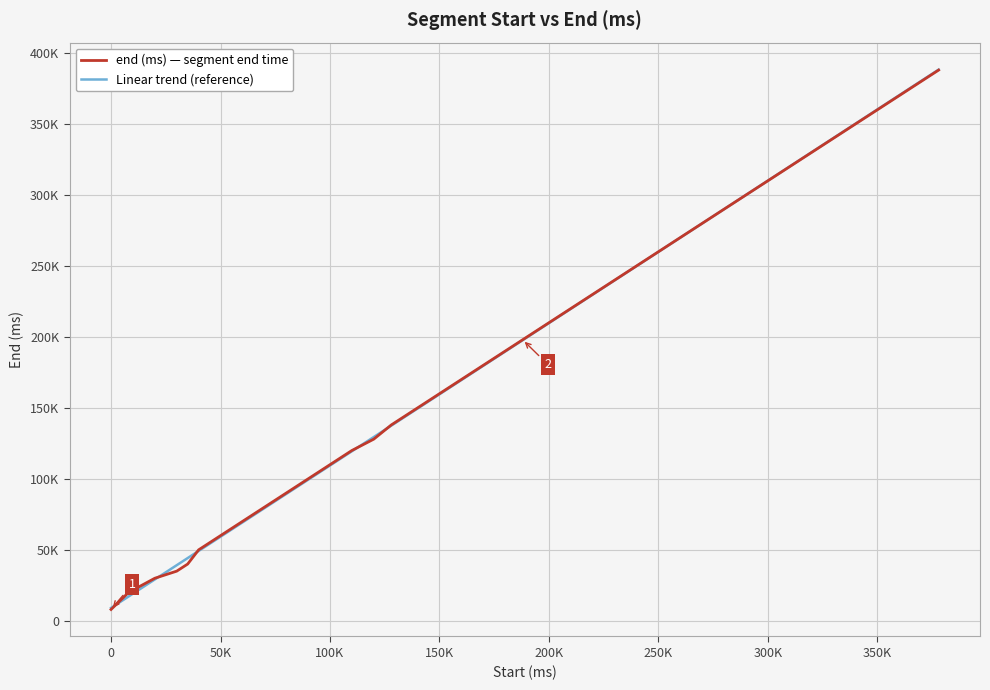

What are all the series names shown in the legend?

end (ms) — segment end time, Linear trend (reference)